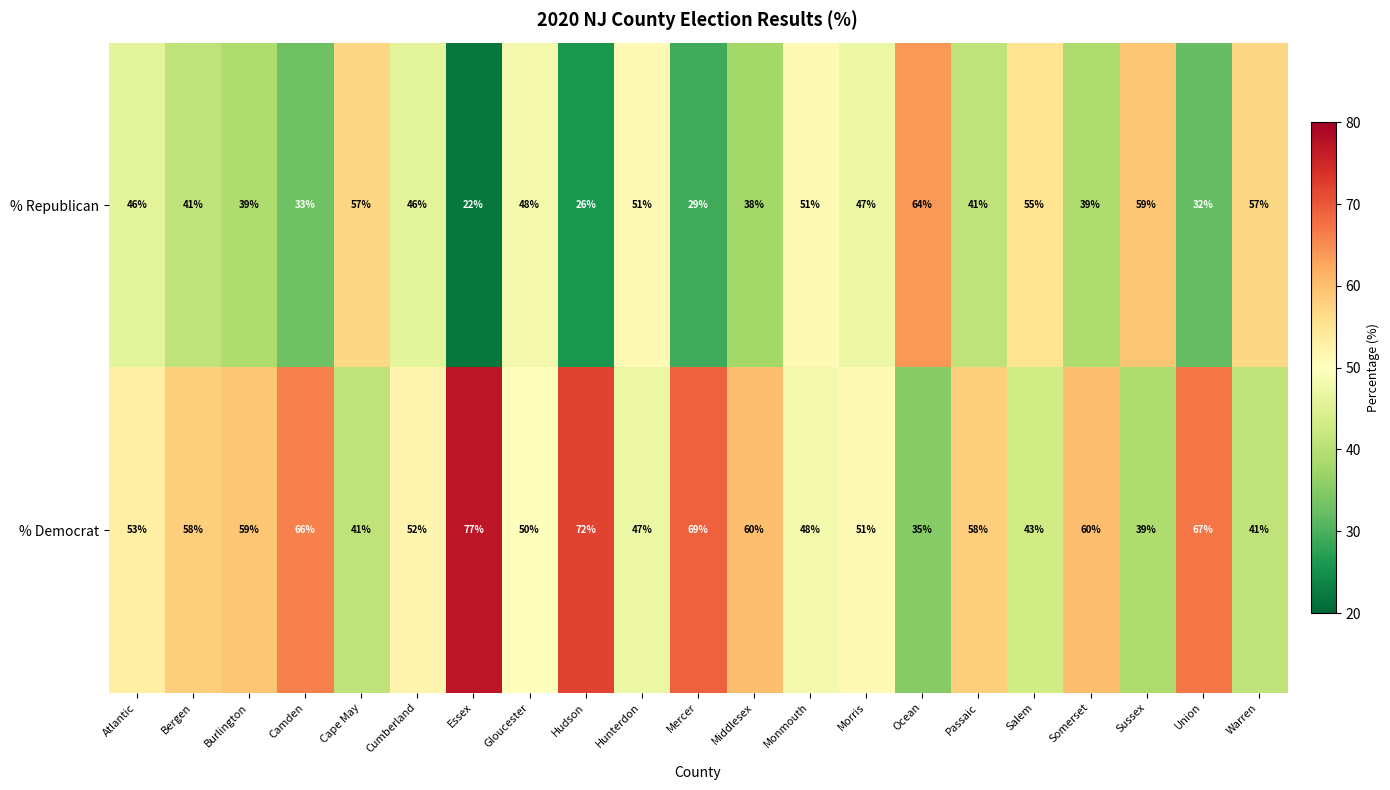

What is the difference between the maximum and minimum values in the % Democrat series?

42